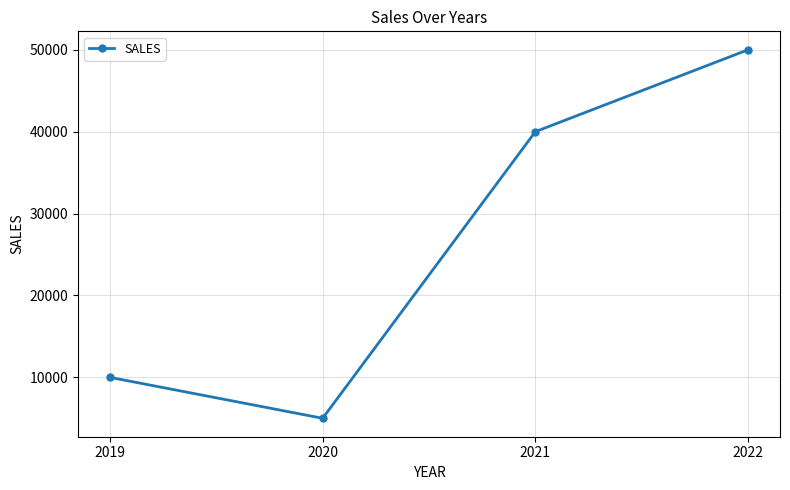

Which has a higher value, 2022 or 2021?

2022